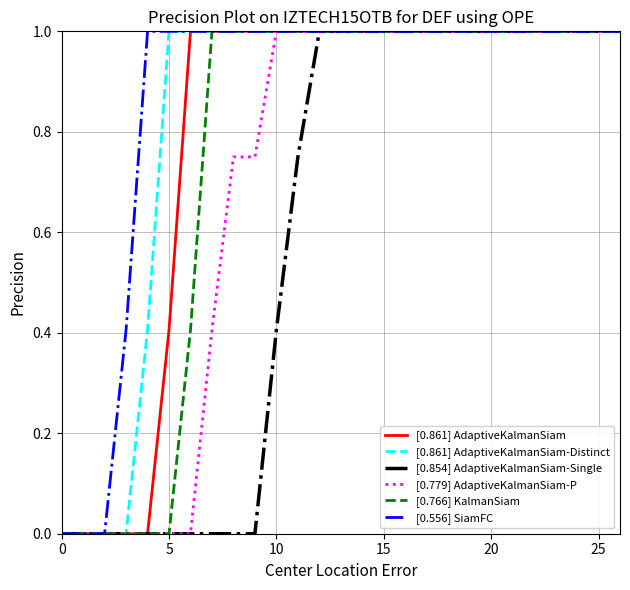

What is the maximum value shown in the chart?

1.0